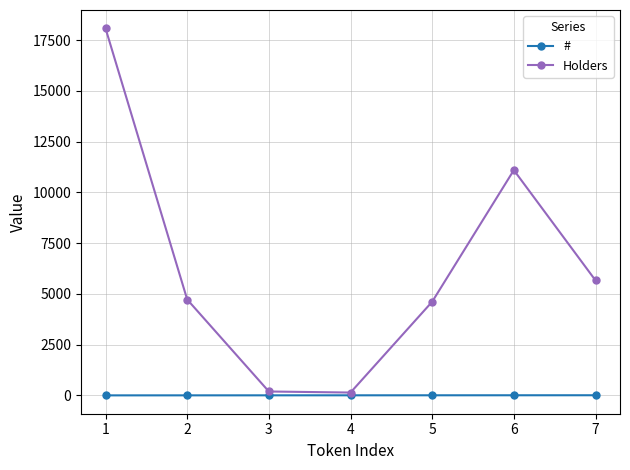

The value of Holders at 5 is 6111. True or false?

False